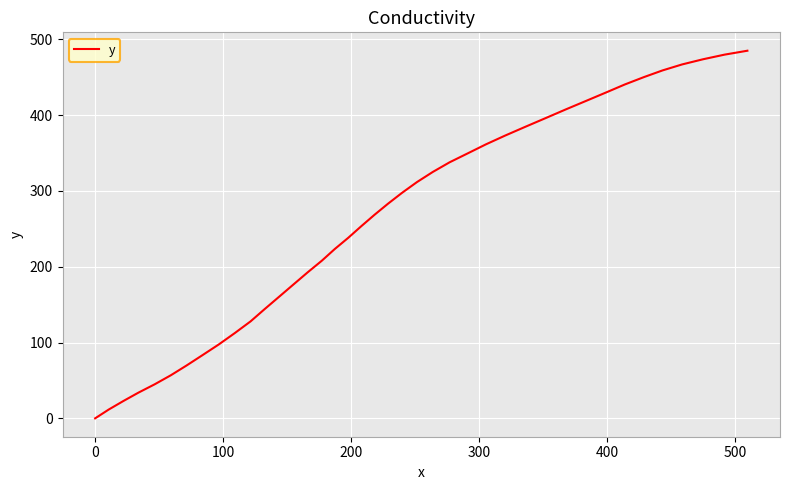

What is the greatest value displayed?

485.0